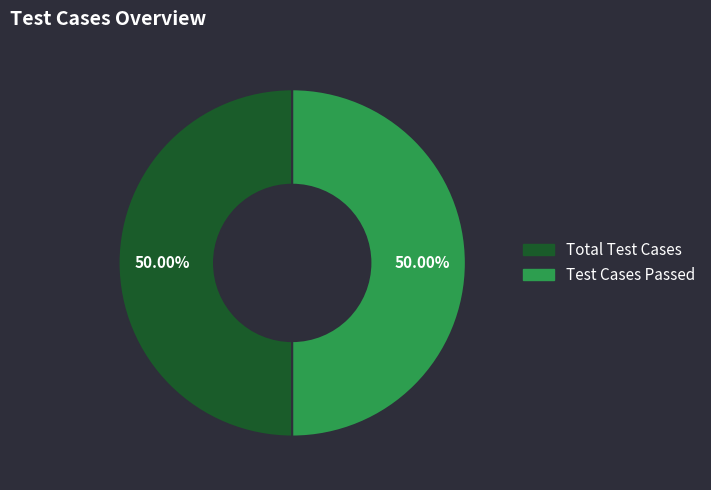

Which category has the biggest portion of the pie?

Total Test Cases